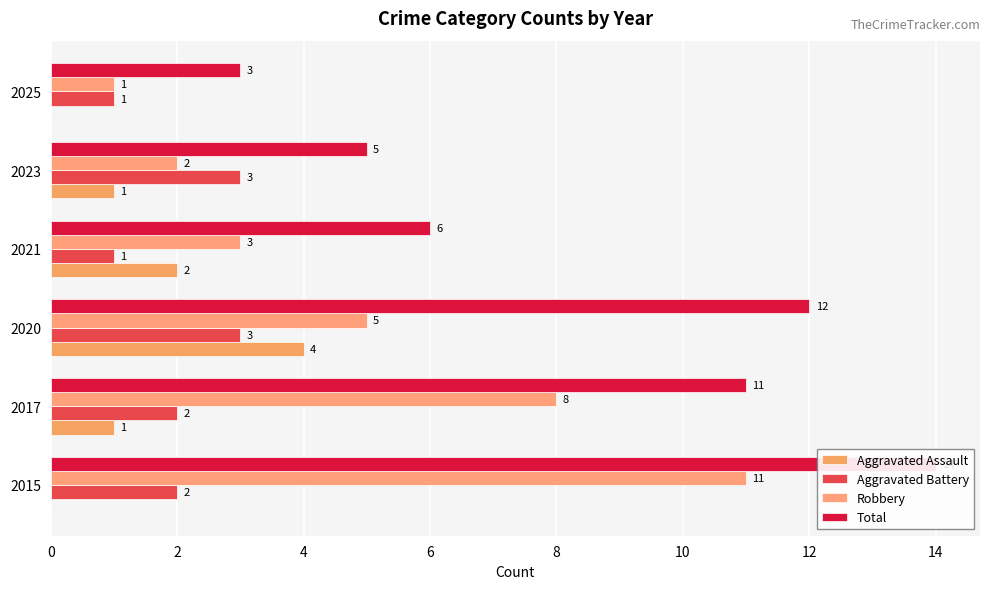

How many Robbery values are between 2 and 8?

4